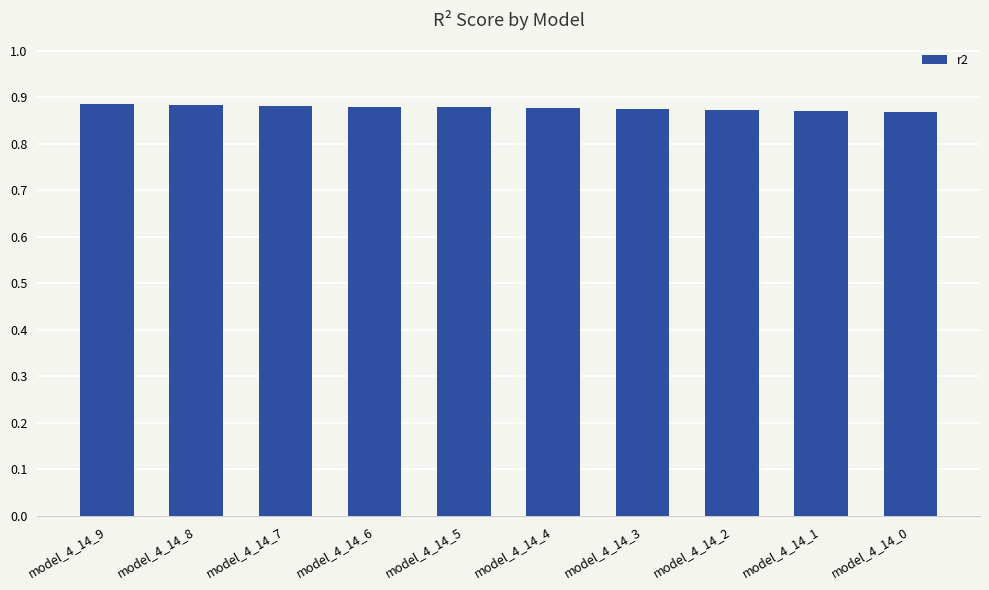

How many values are between 0 and 1?

10